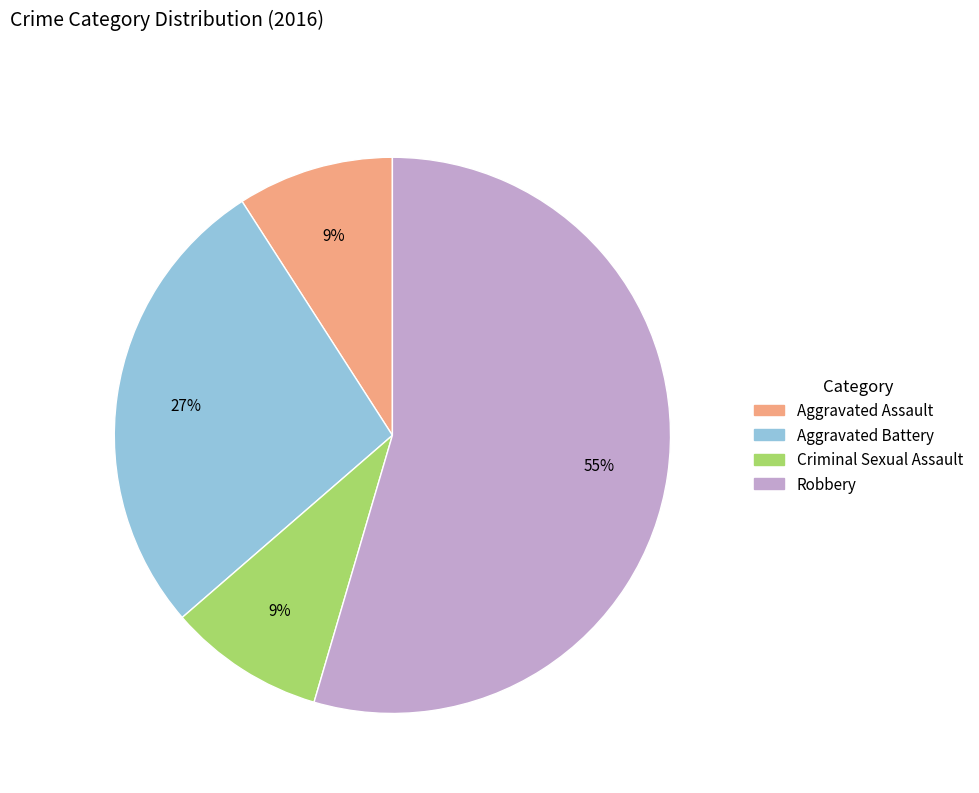

To the nearest percent, what percentage of the pie is Criminal Sexual Assault?

9%